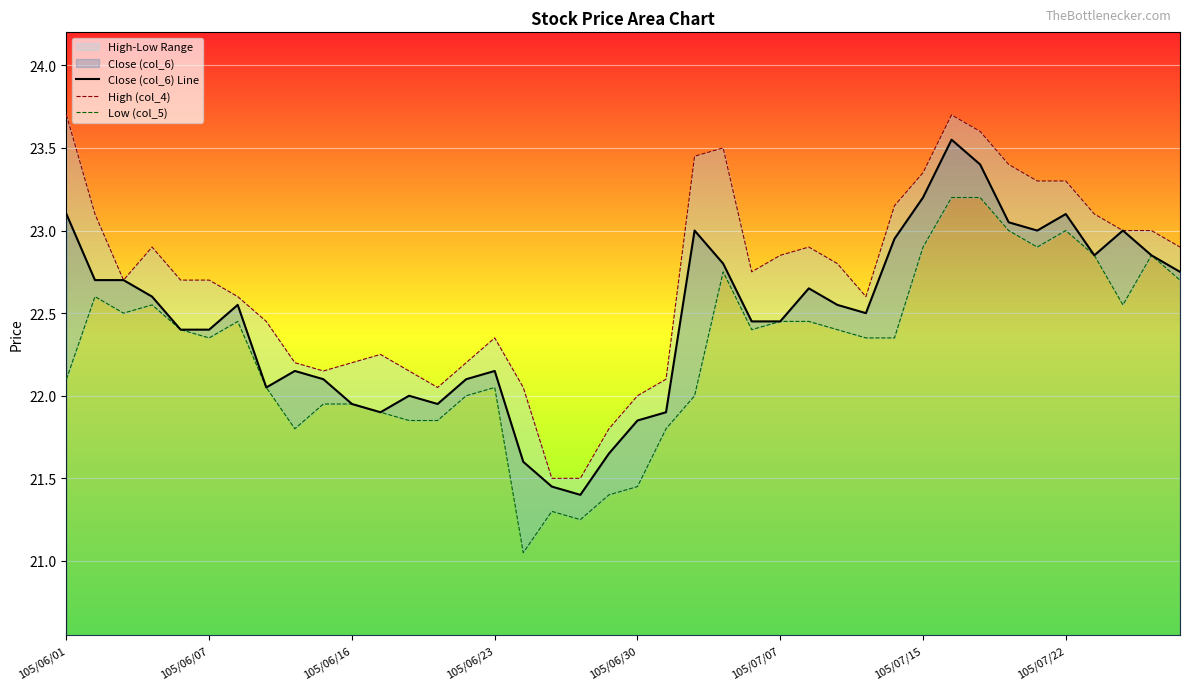

Where does the Low (col_5) series first go above 22?

105/06/01